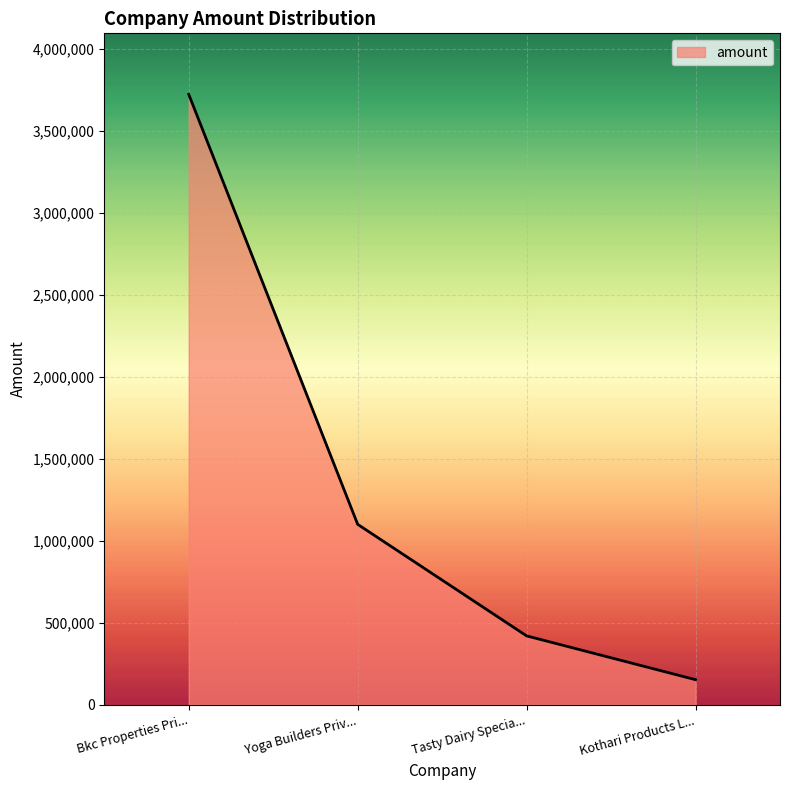

What is the minimum value shown in the chart?

152000